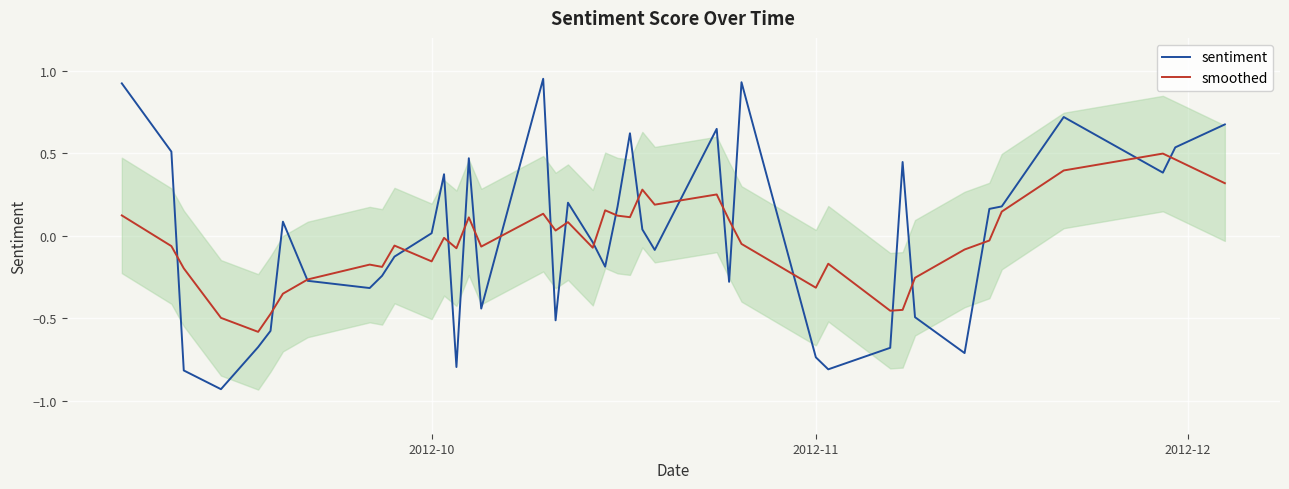

What is the minimum value for smoothed?

-0.6